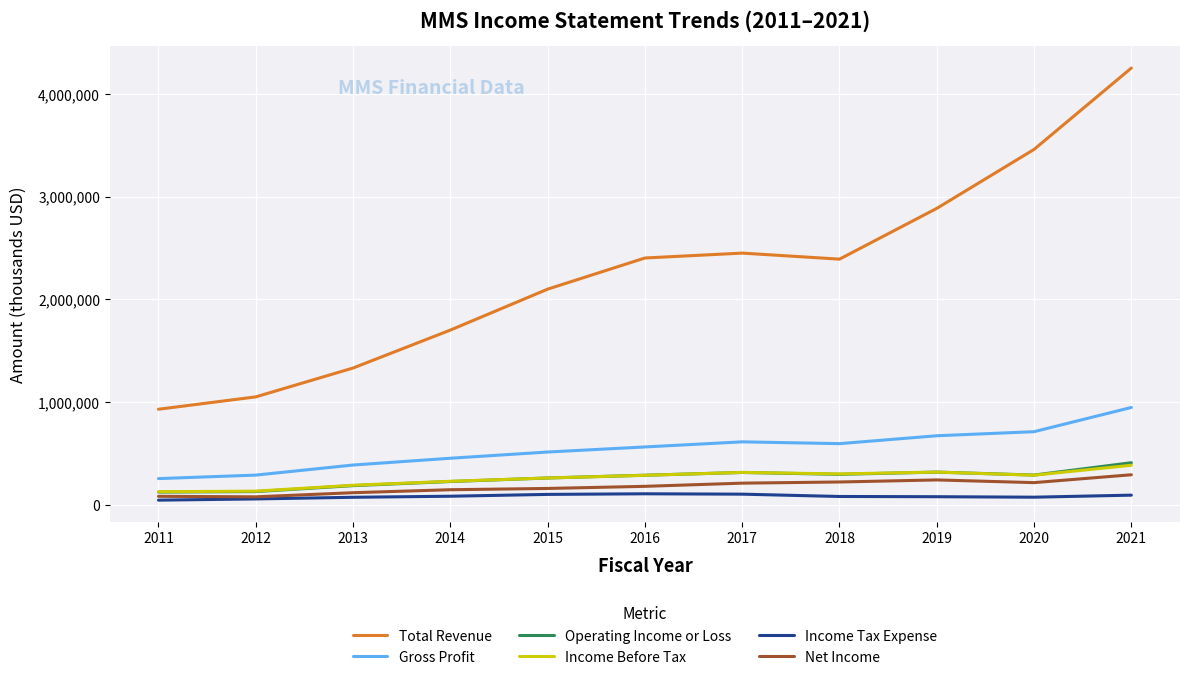

The value of Net Income at 2019 is 408138. True or false?

False